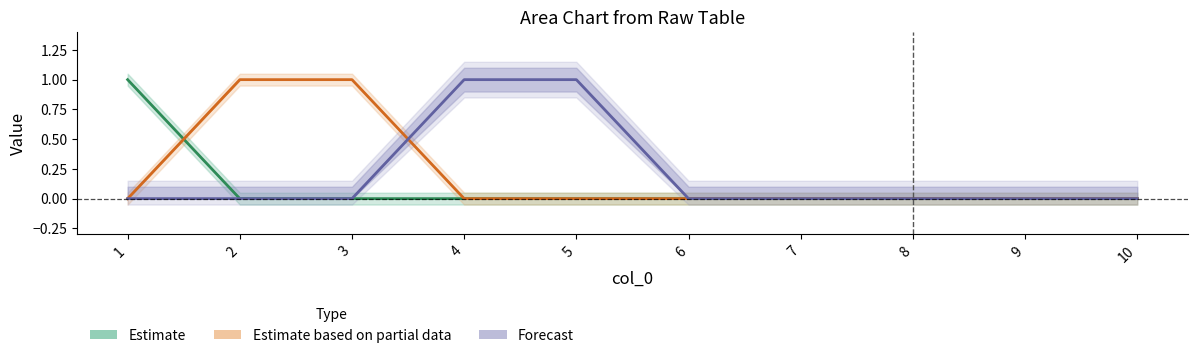

Between 3 and 1, which is larger?

1